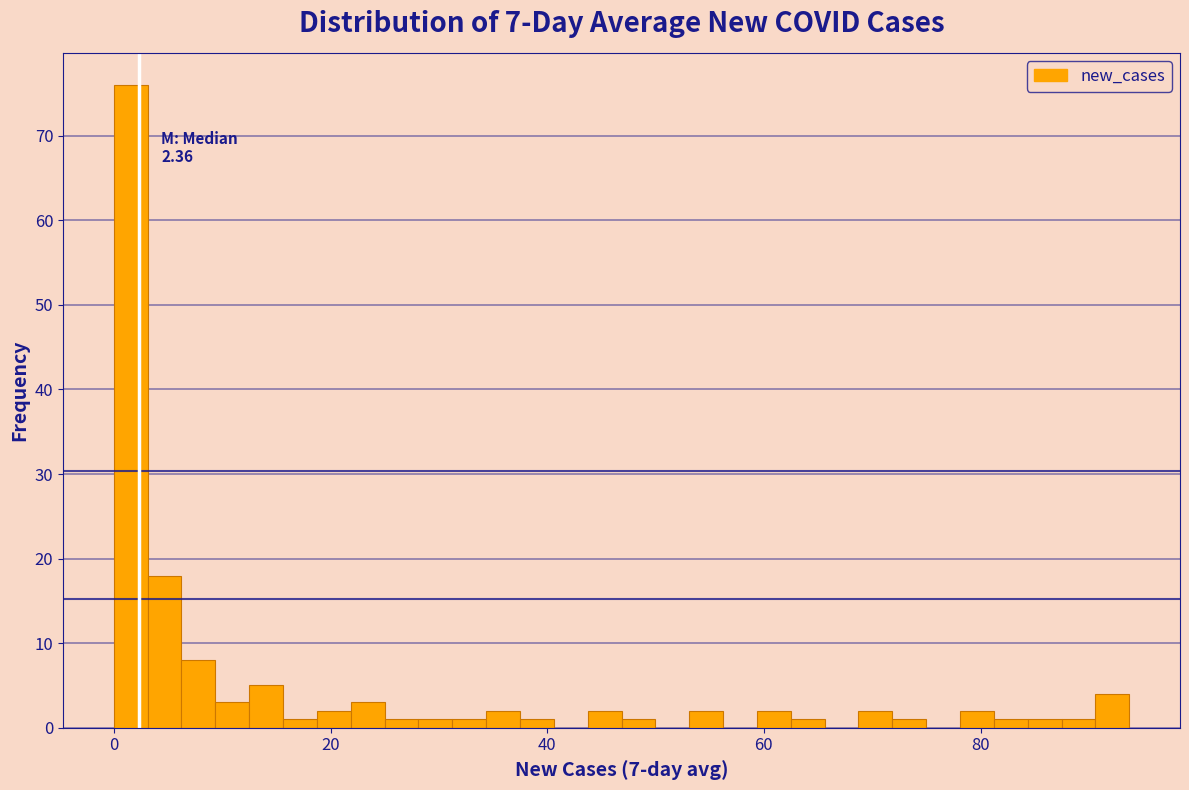

Around what value on the x-axis is the tallest bar? Give the approximate position of its centre, as read against the axis.

2